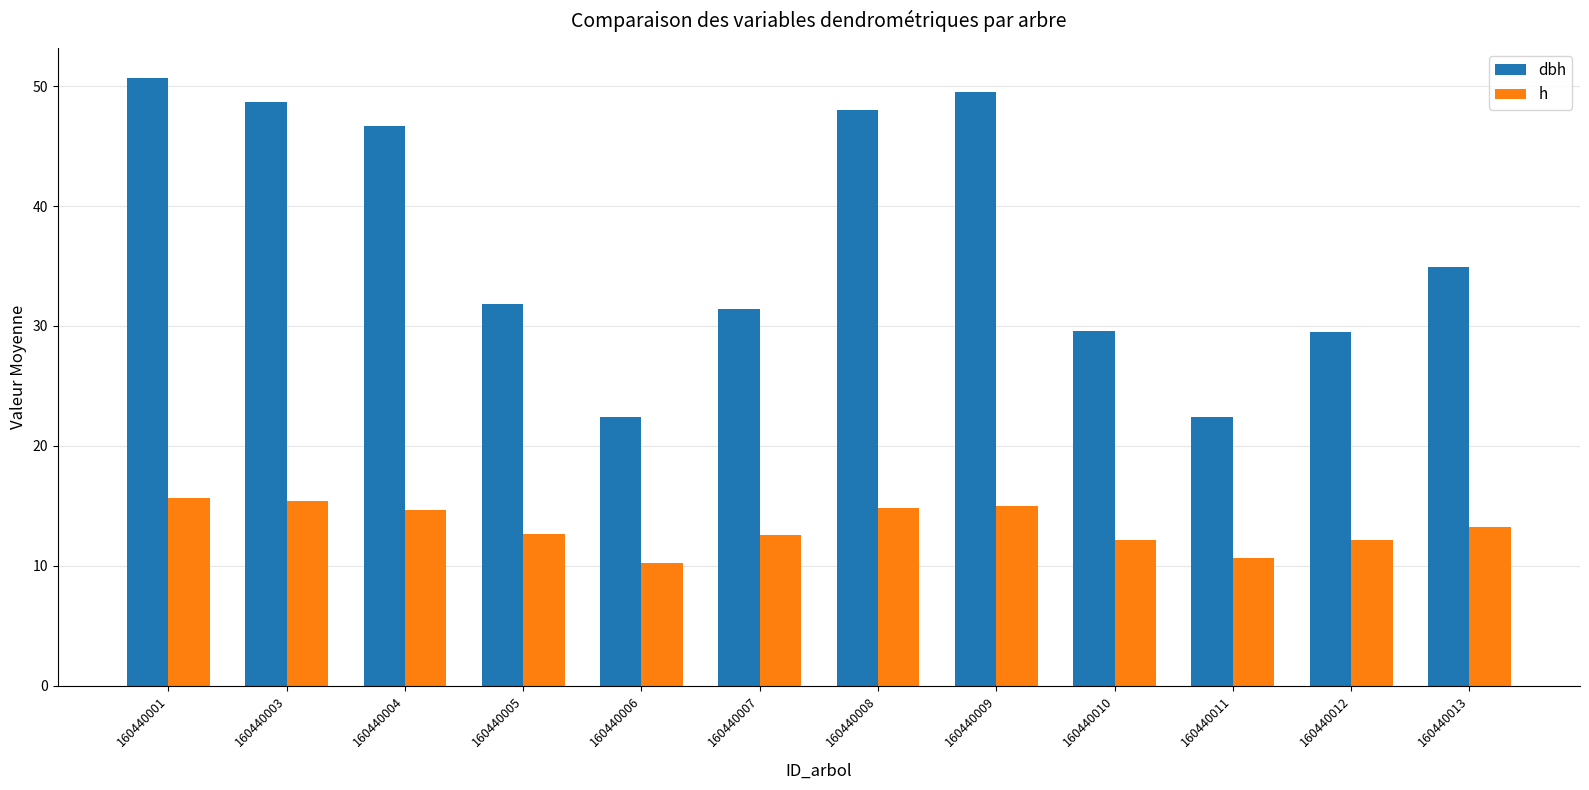

How many bars are there in each group?

2